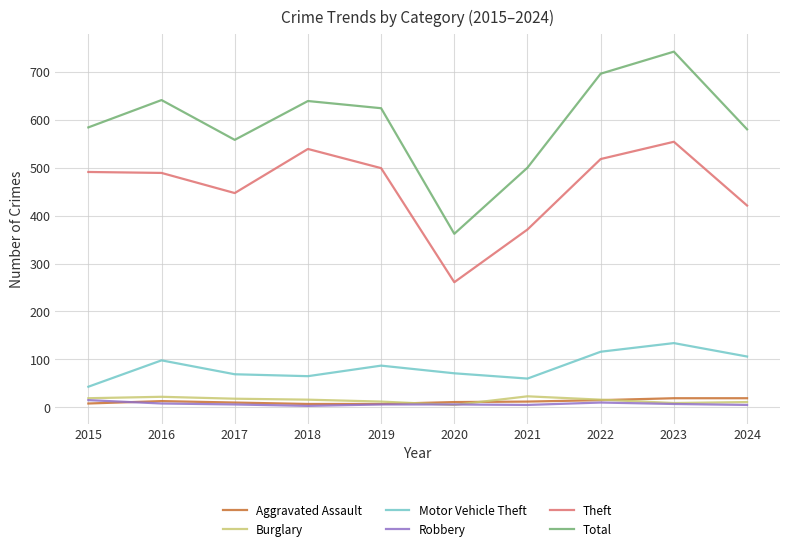

True or false: Theft and Robbery intersect in this chart.

False